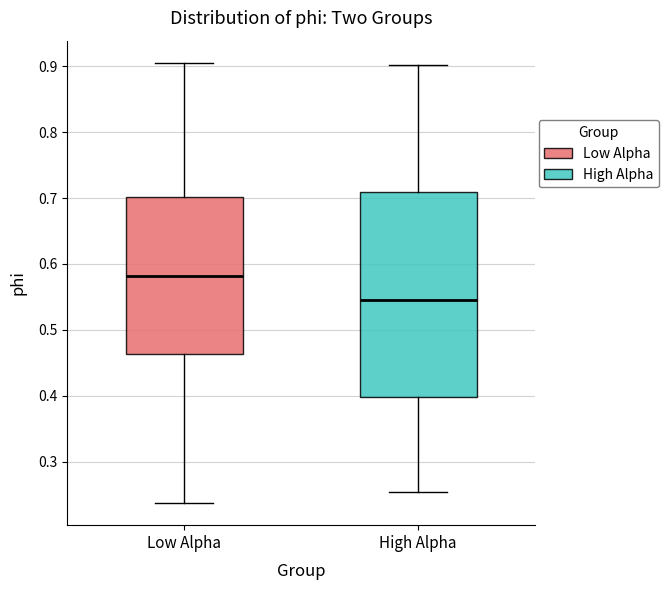

Where is the lower edge of the box for Low Alpha on the y-axis? The values are not printed on the chart, so give them approximately, as read against the axis.

0.46